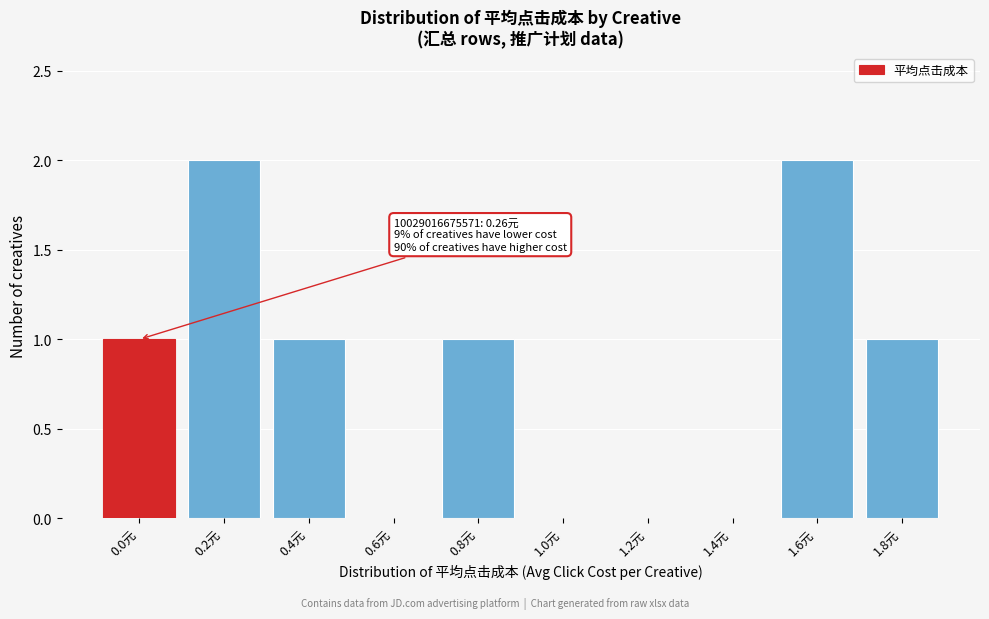

Reading left to right, transcribe all the data shown in this chart.

0.0元=1	0.2元=2	0.4元=1	0.6元=0	0.8元=1	1.0元=0	1.2元=0	1.4元=0	1.6元=2	1.8元=1